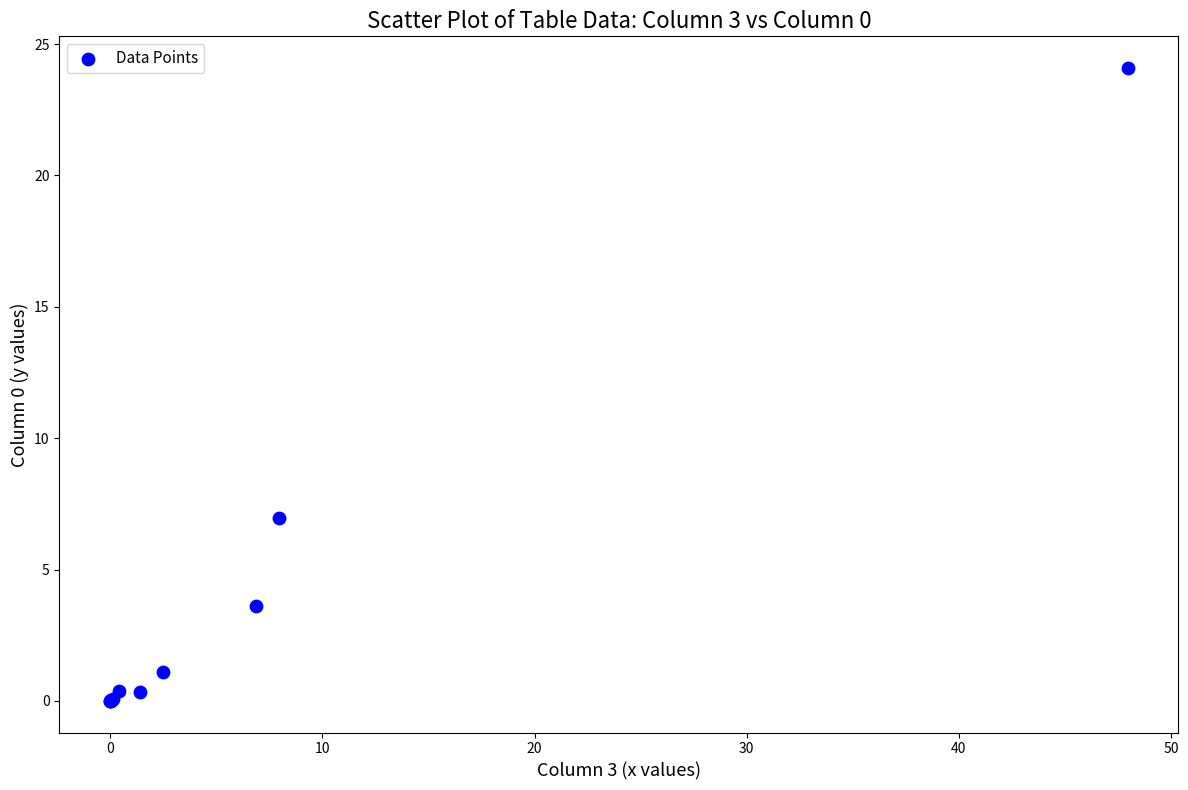

What Y value in the scatter plot is closest to 12?

6.9